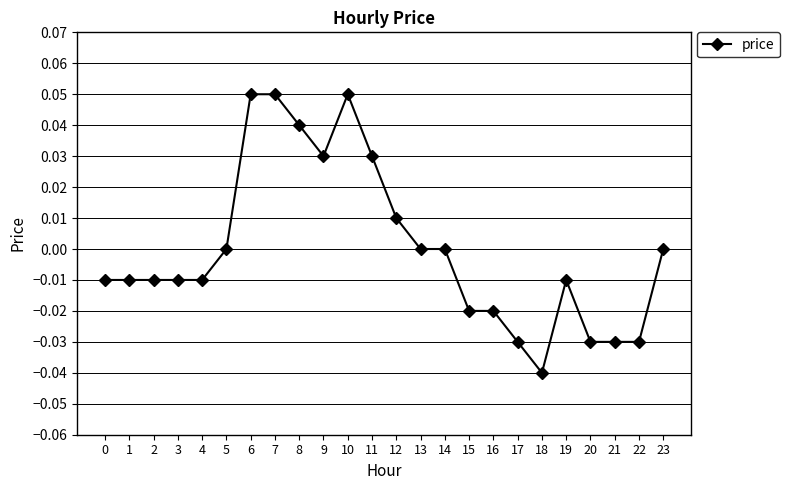

Does the chart display data point markers on the line(s)?

Yes